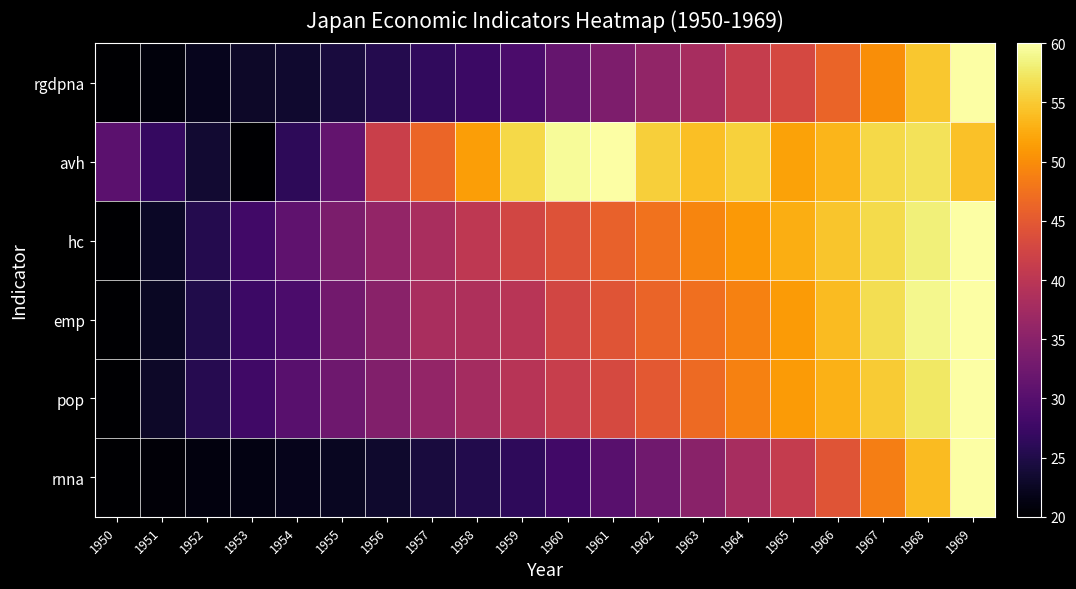

Which series has the largest total across all categories?

avh